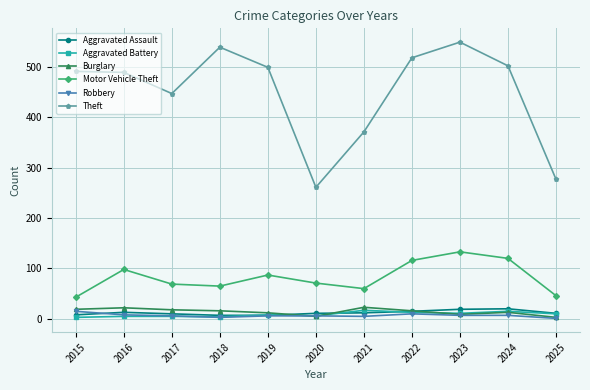

What are all the series names shown in the legend?

Aggravated Assault, Aggravated Battery, Burglary, Motor Vehicle Theft, Robbery, Theft